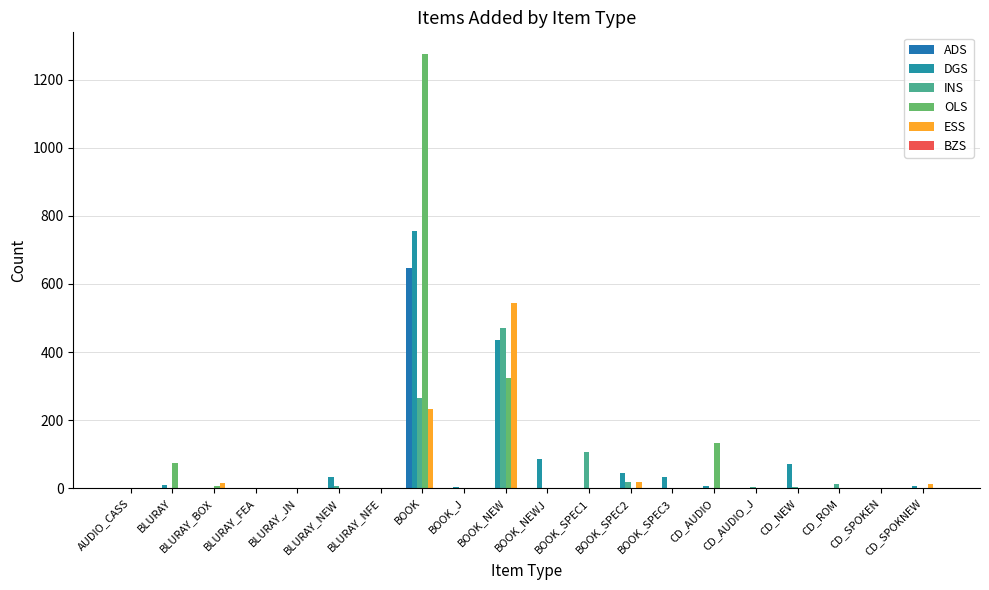

Where does the DGS series first go above 6?

BLURAY